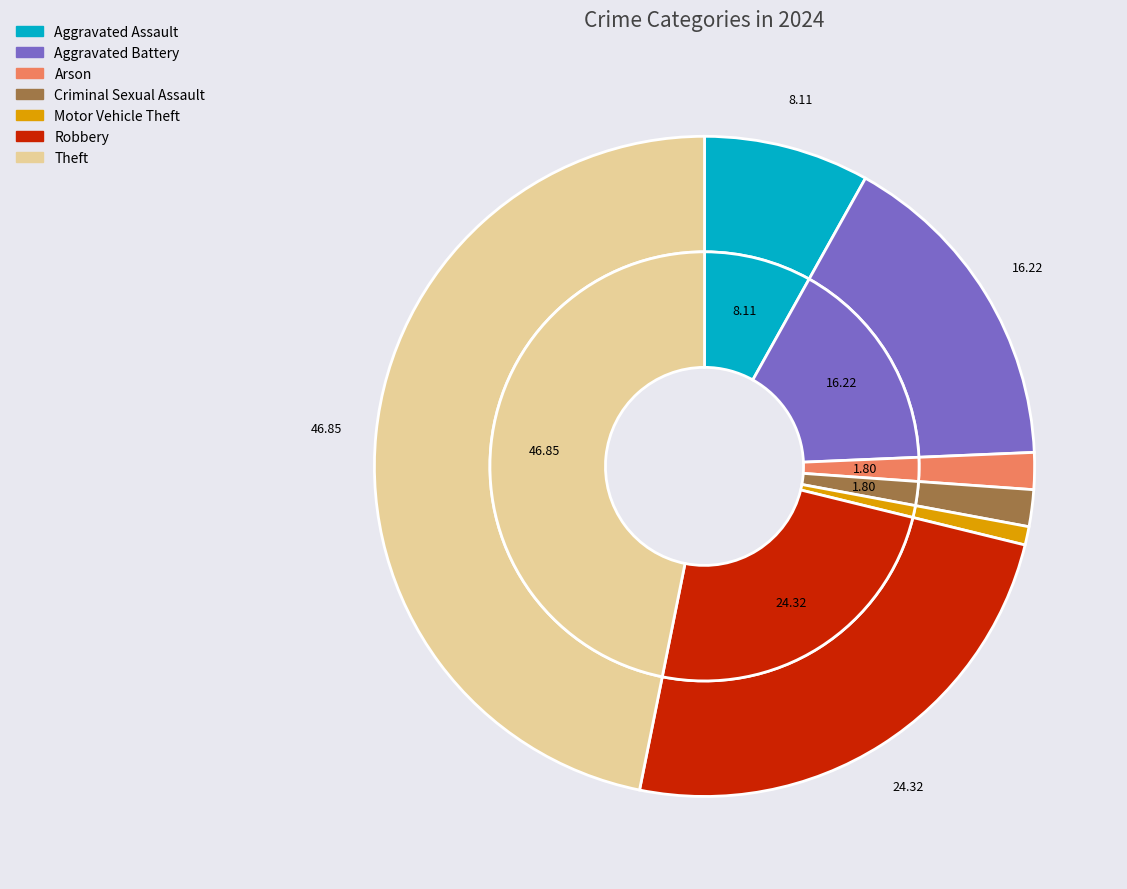

Is the sum of Theft and Robbery greater than half?

Yes